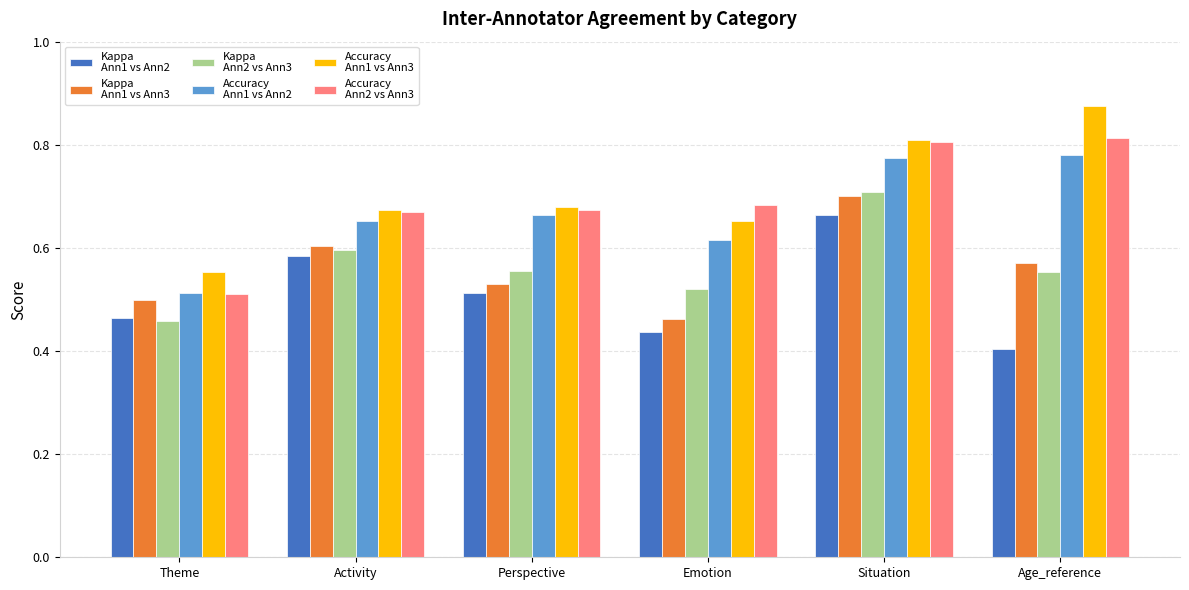

At which category is the sum across all series the highest?

Situation